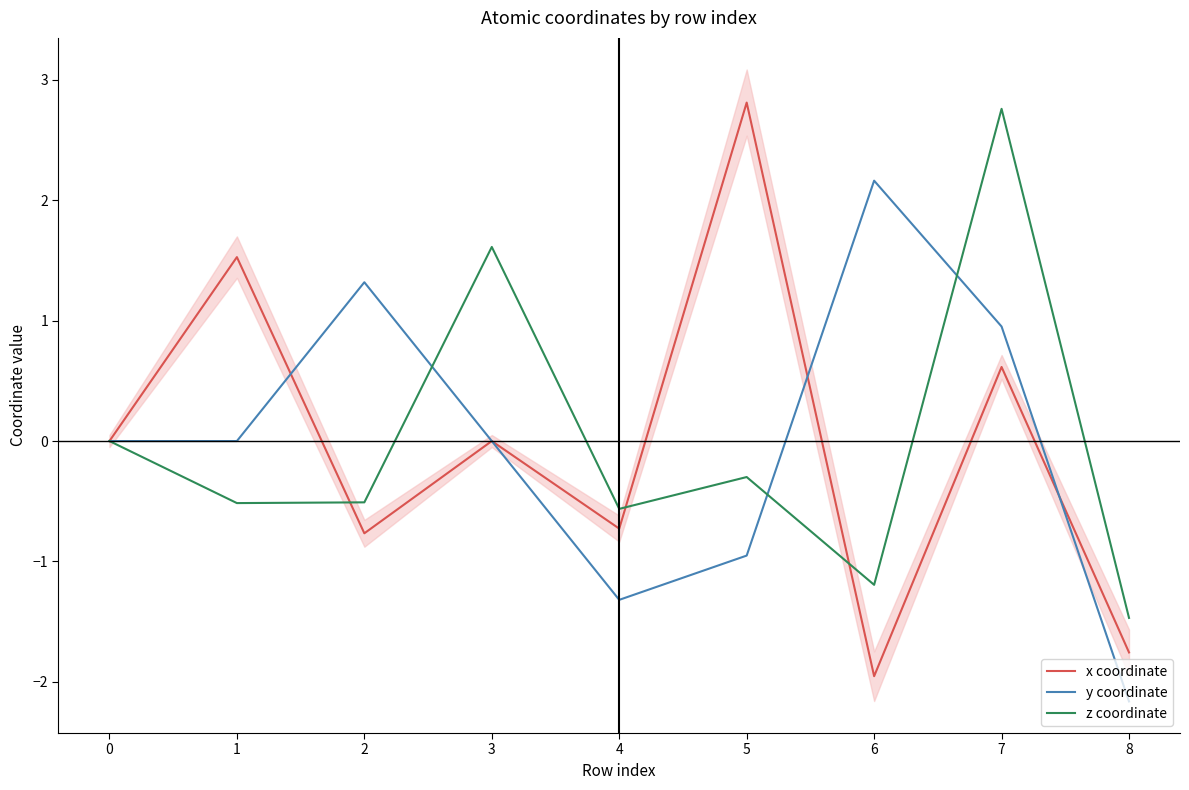

Is this an area chart (filled region under the line)?

No